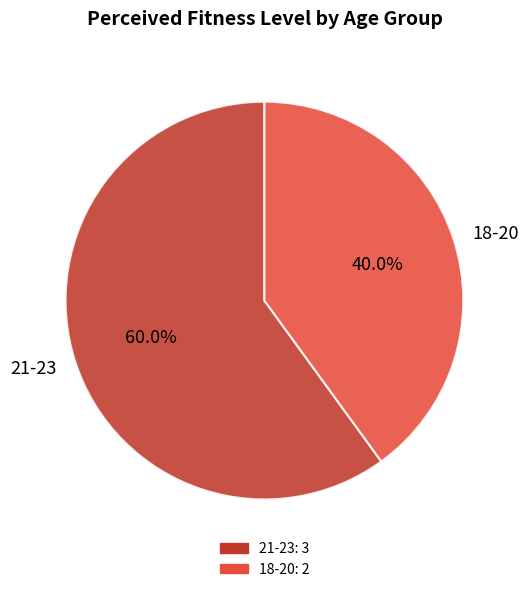

Is the sum of 18-20 and 21-23 greater than half?

Yes